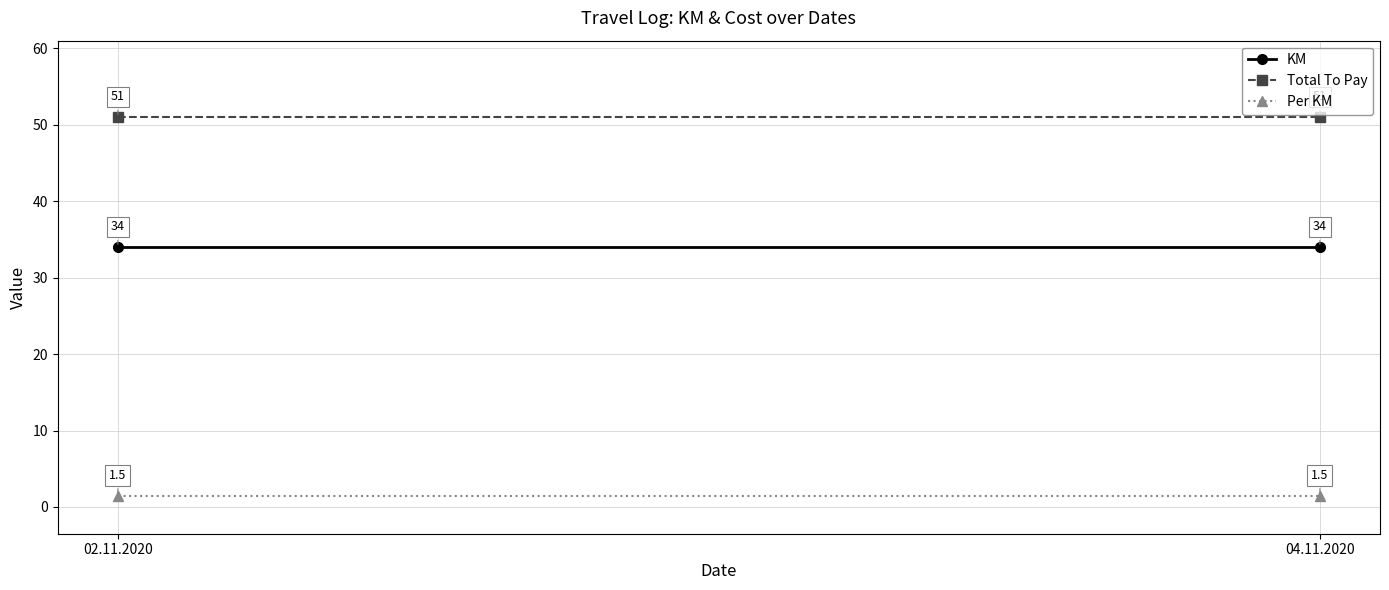

What is the spread (max minus min) of values at 04.11.2020?

49.5